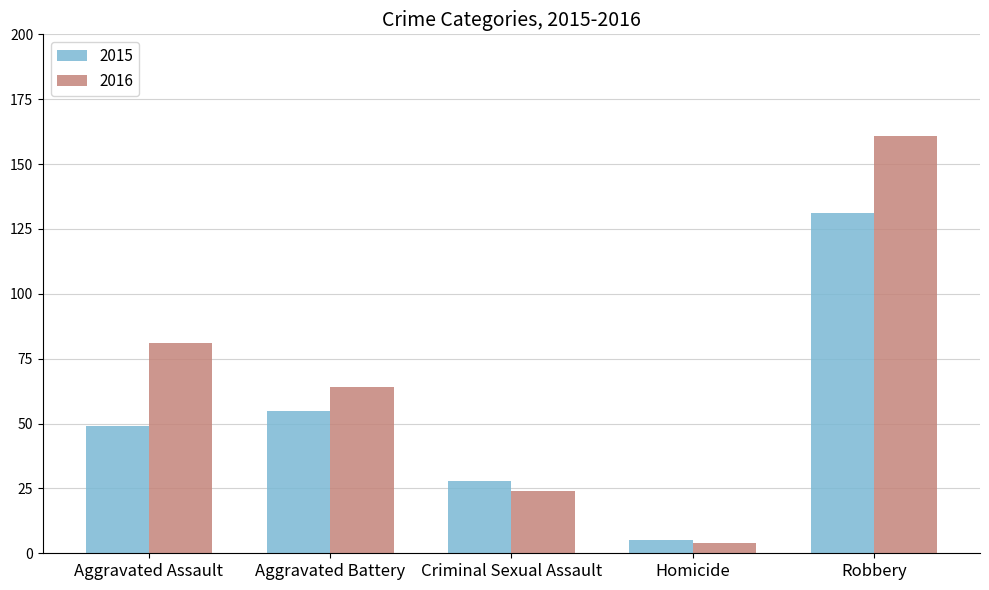

What is the spread (max minus min) of values at Aggravated Assault?

32